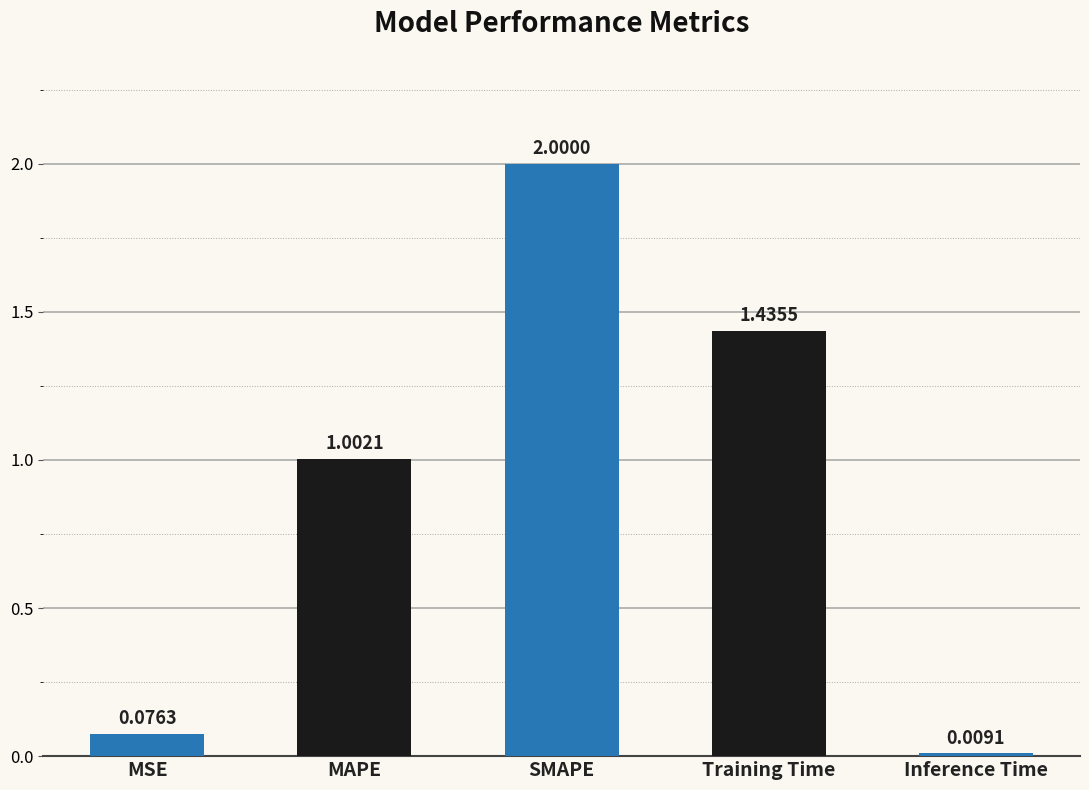

What is the sum of the values at SMAPE and MSE?

2.1